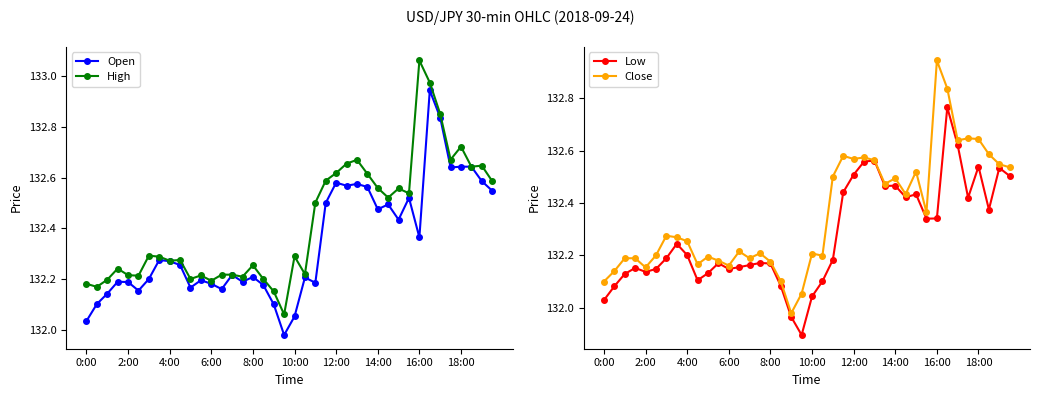

True or false: High has more than 1 points higher than both neighbors.

True